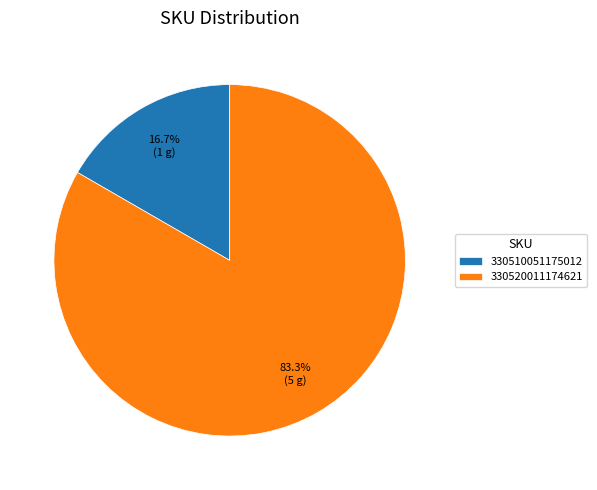

Do 330520011174621 and 330510051175012 together represent more than half of the pie?

Yes